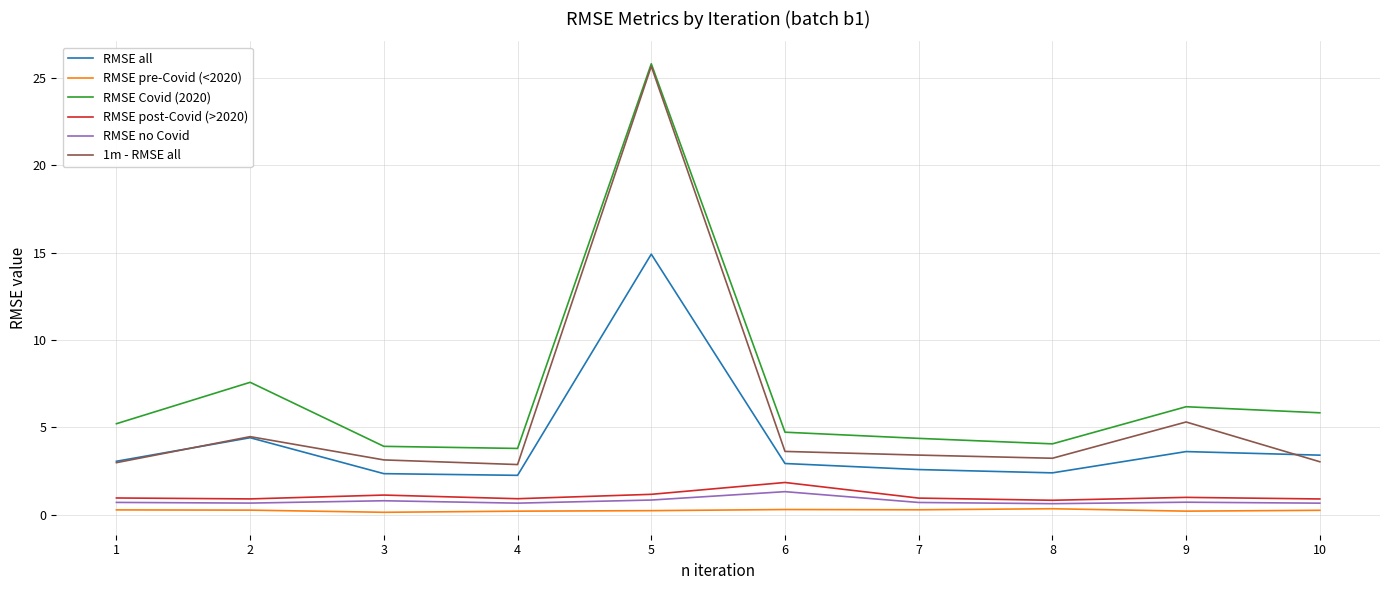

Where is RMSE all nearest to the value 8?

2